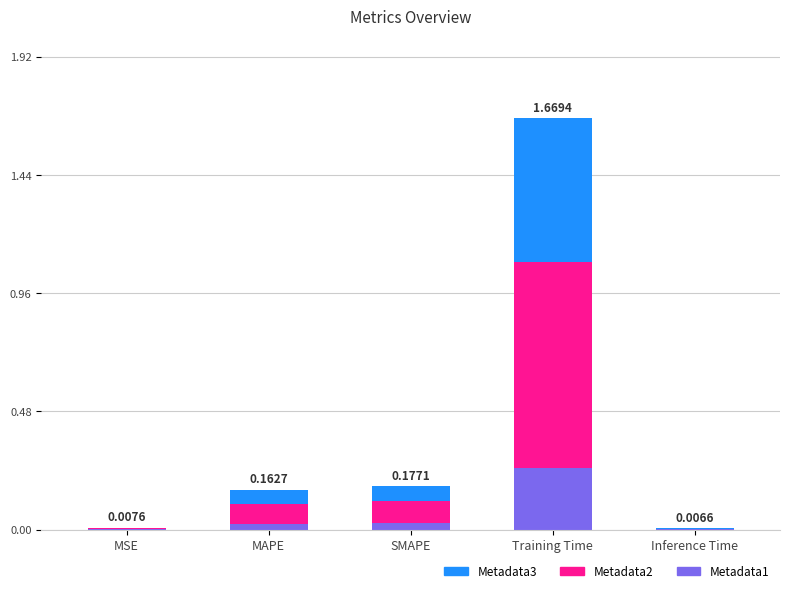

At which label does Metadata1 reach its peak?

Training Time